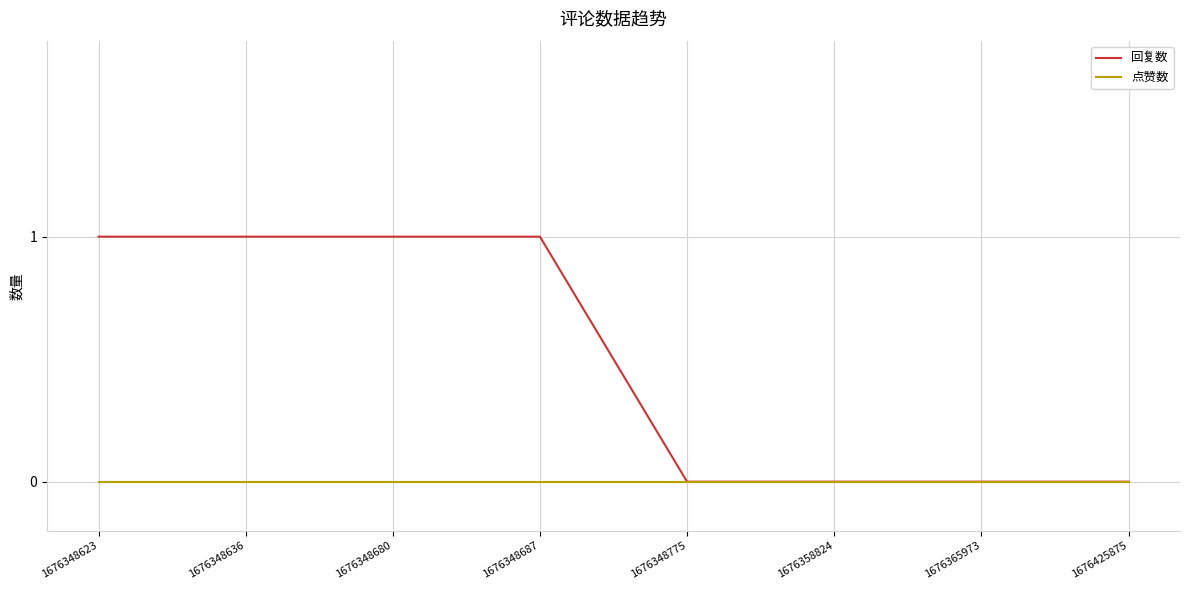

At 1676348687, list the series in order from smallest to largest.

点赞数, 回复数